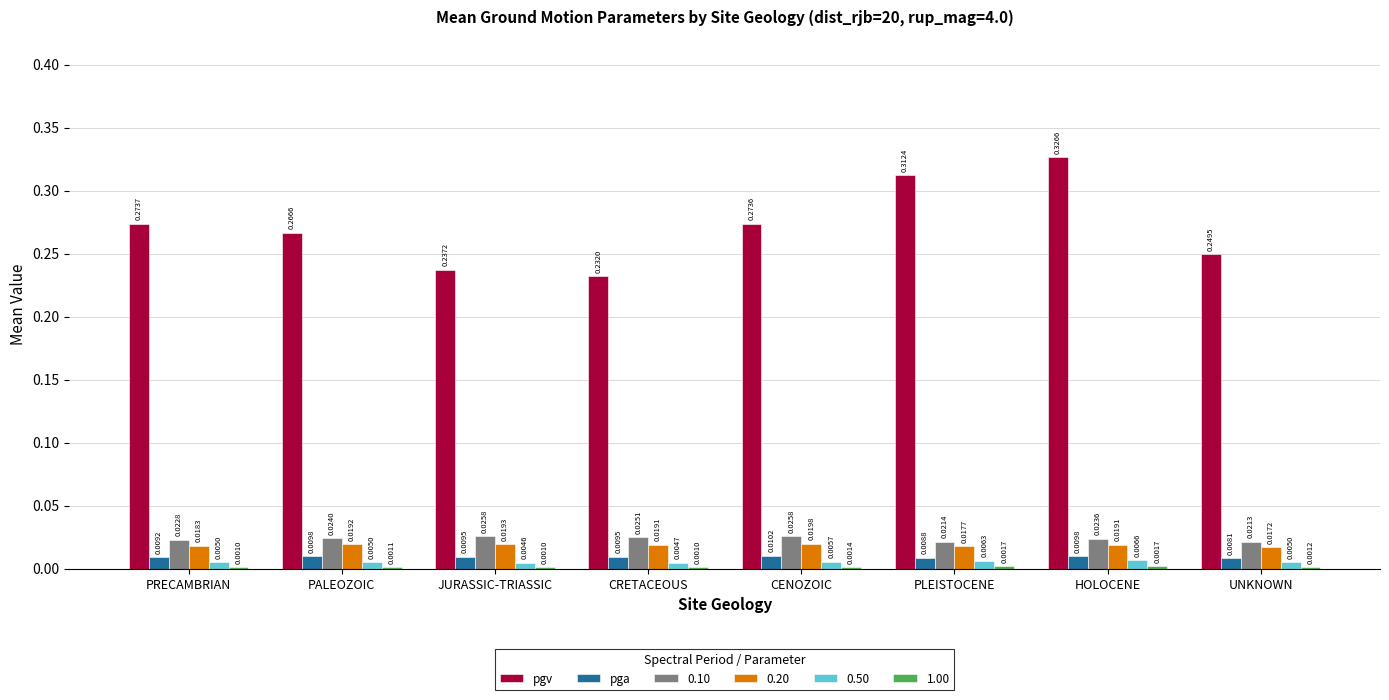

Does the chart contain stacked bars?

No